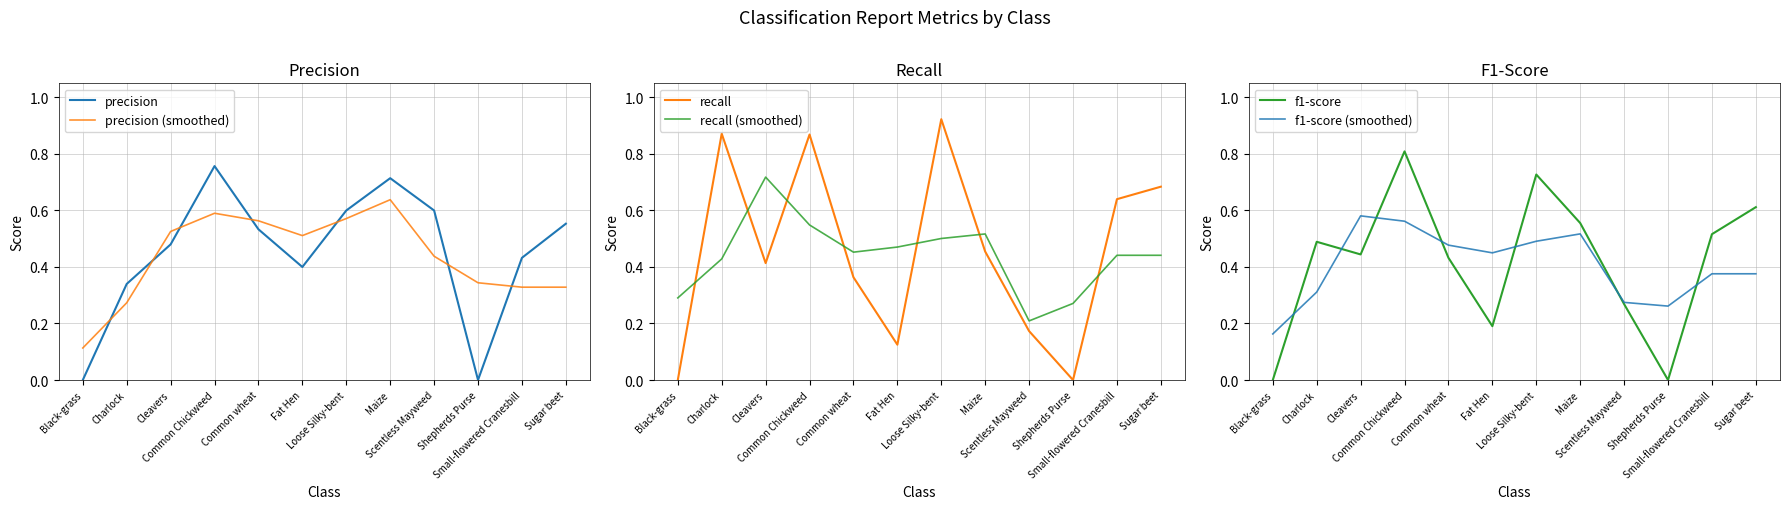

How many lines are shown in the chart?

6